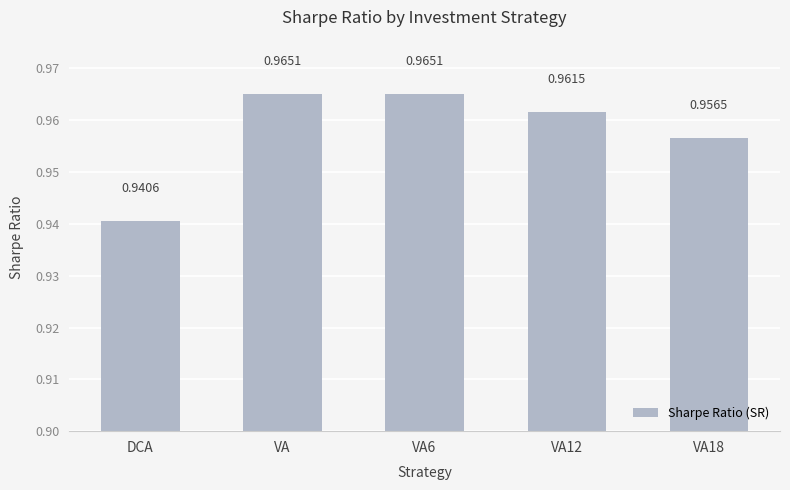

Which has a higher value, VA12 or VA?

VA